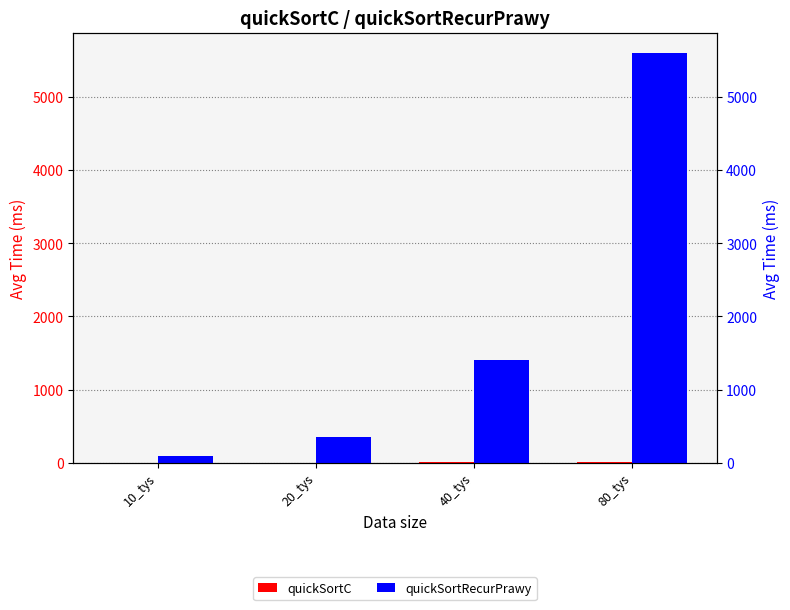

Is it true that quickSortRecurPrawy equals 2078 at 40_tys?

False